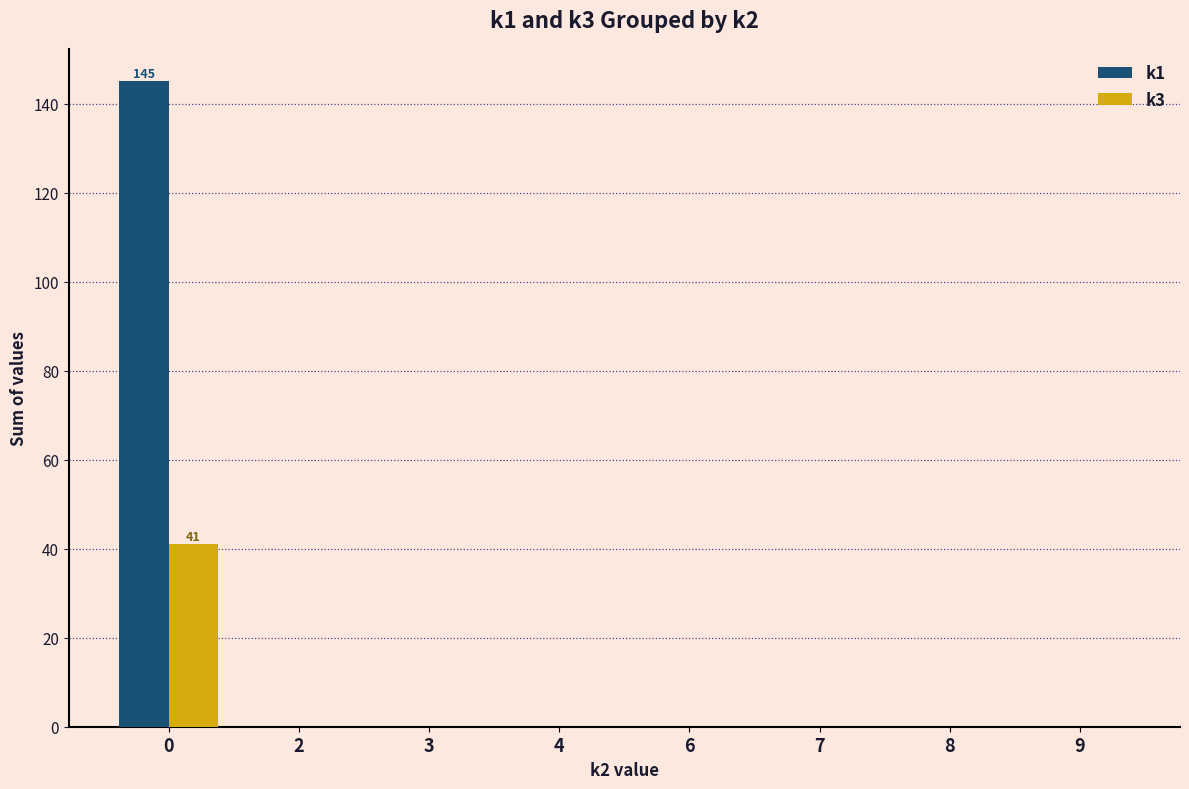

Count the number of categories in the chart.

8